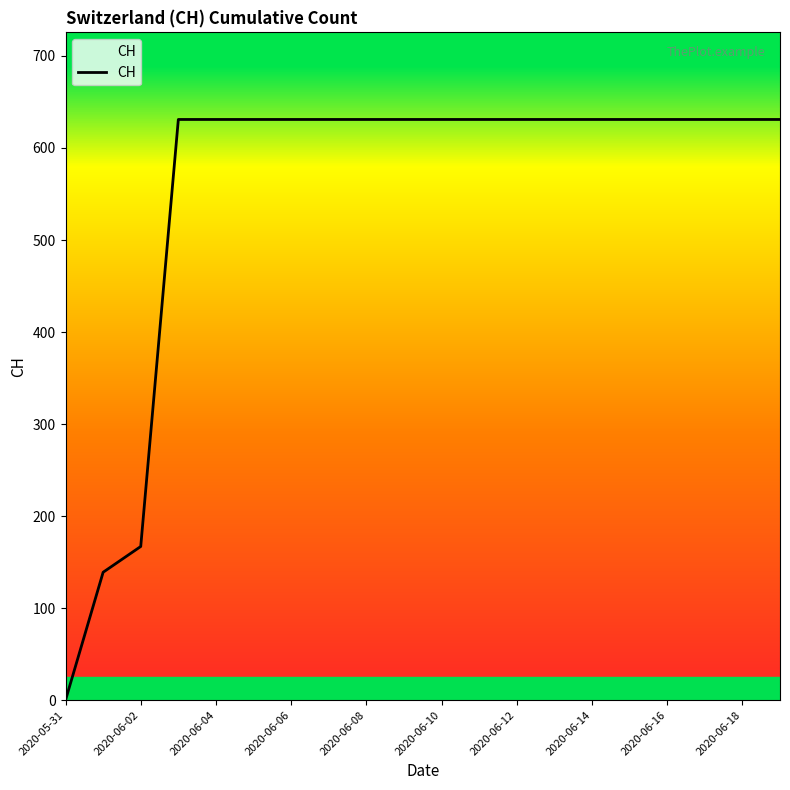

What is the greatest value displayed?

631